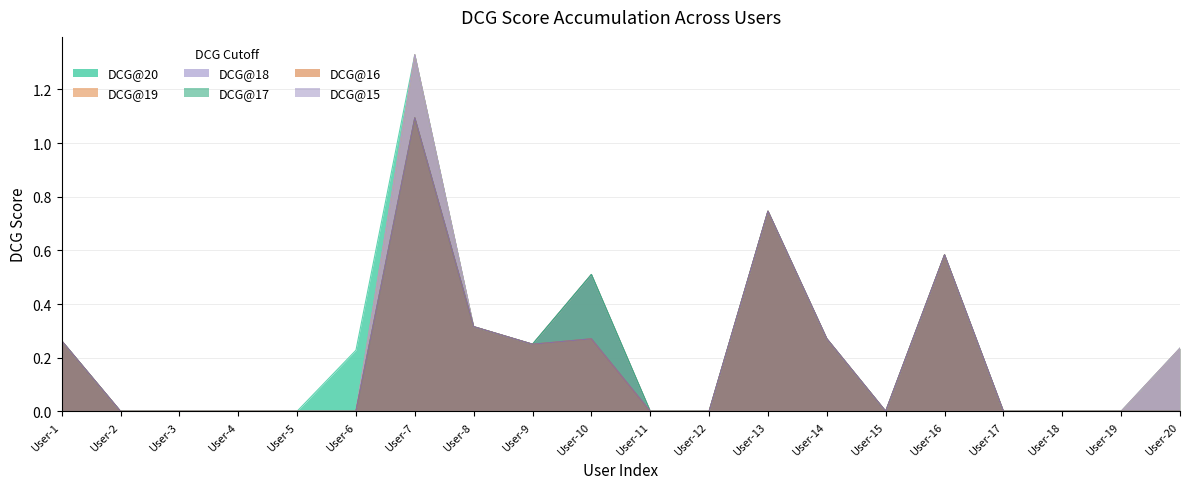

Does the chart display data point markers on the line(s)?

No